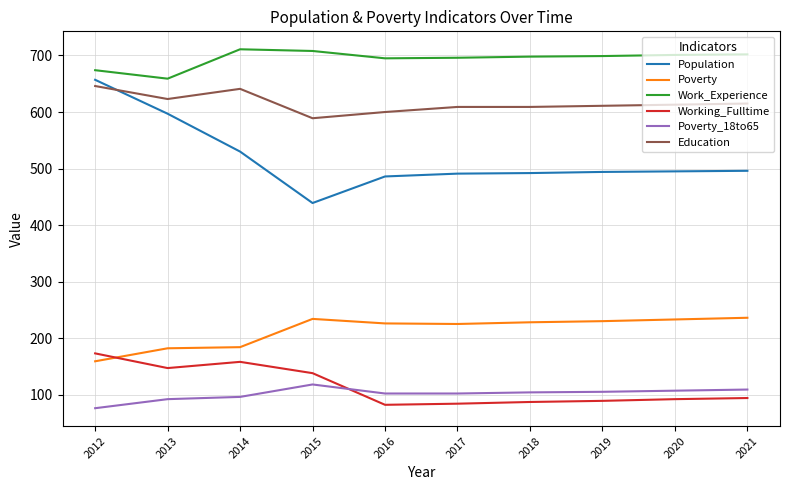

At which category is the sum across all series the highest?

2012